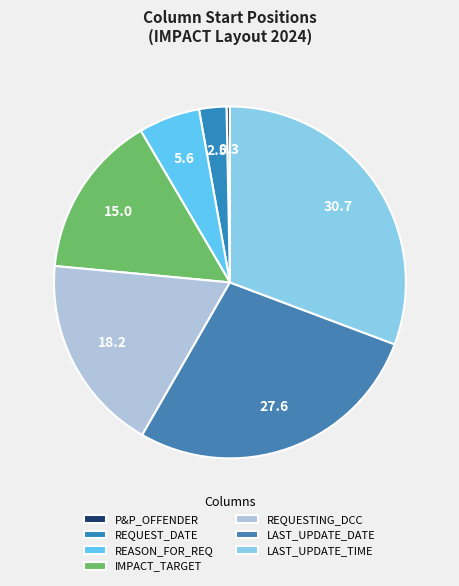

Rank the categories by value from lowest to highest.

P&P_OFFENDER, REQUEST_DATE, REASON_FOR_REQ, IMPACT_TARGET, REQUESTING_DCC, LAST_UPDATE_DATE, LAST_UPDATE_TIME